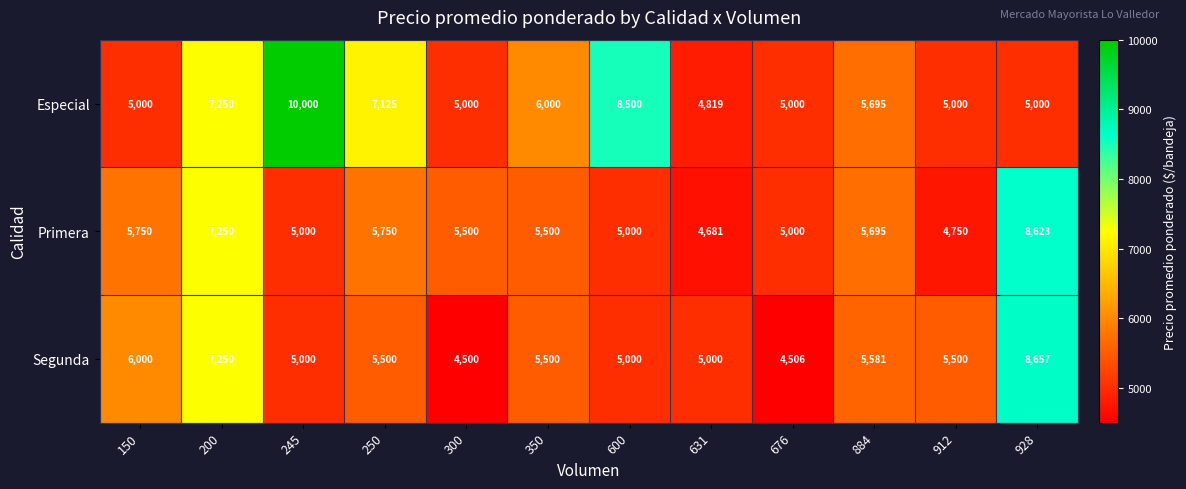

Is it true that Segunda equals 5500 at 250?

True